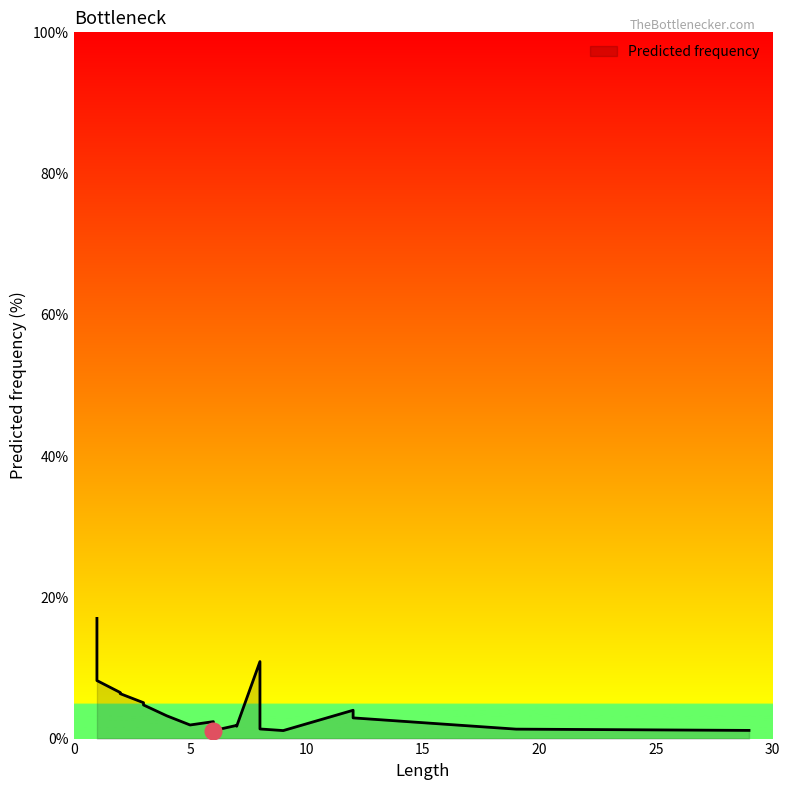

How many data points does each series have?

20